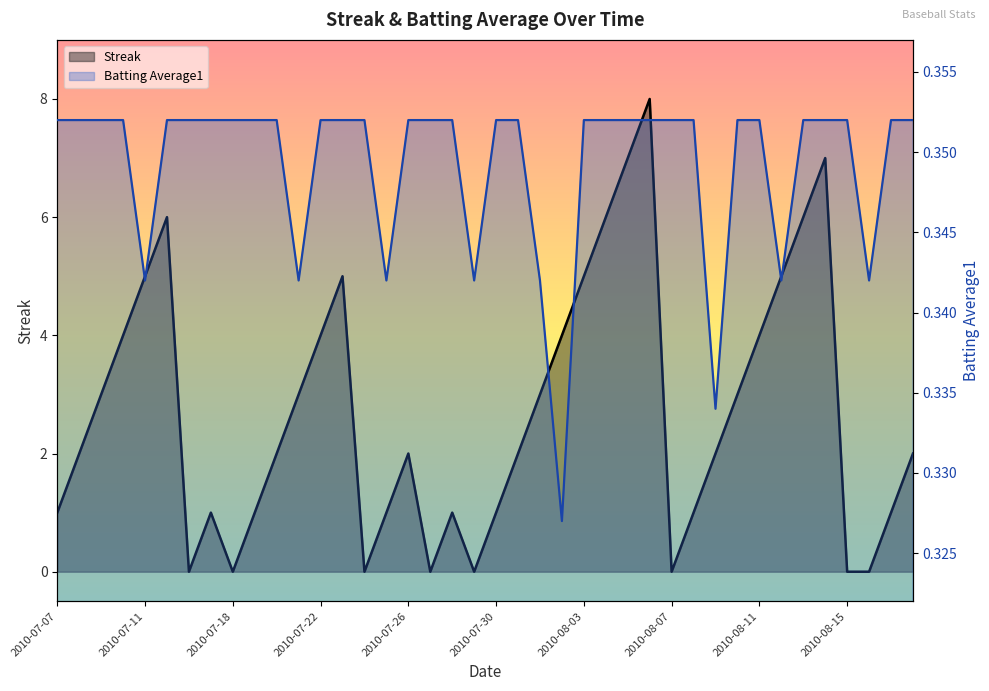

What is the label of the 3rd point from the left?

2010-07-09